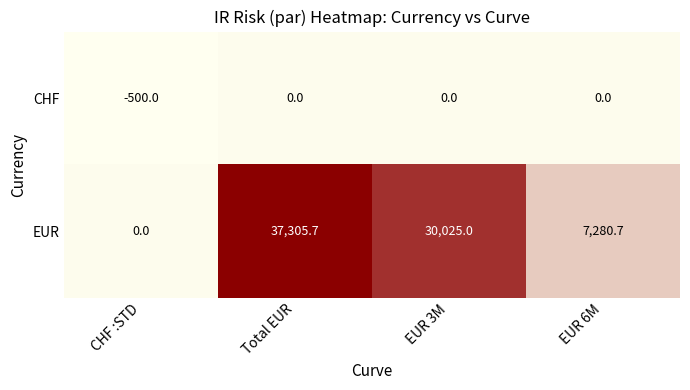

Is it true that CHF equals -296.8 at Total EUR?

False